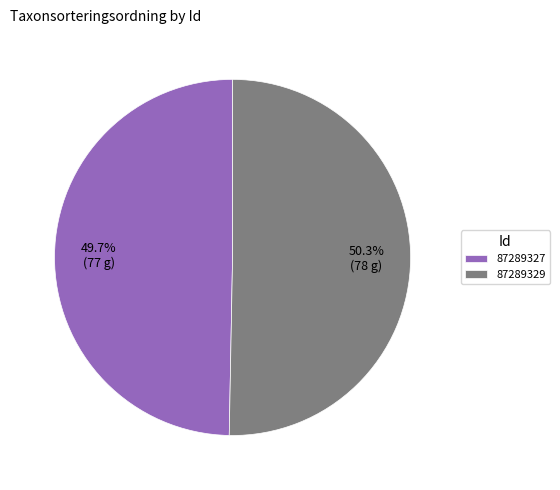

True or false: 87289327 accounts for 50% of the total.

True